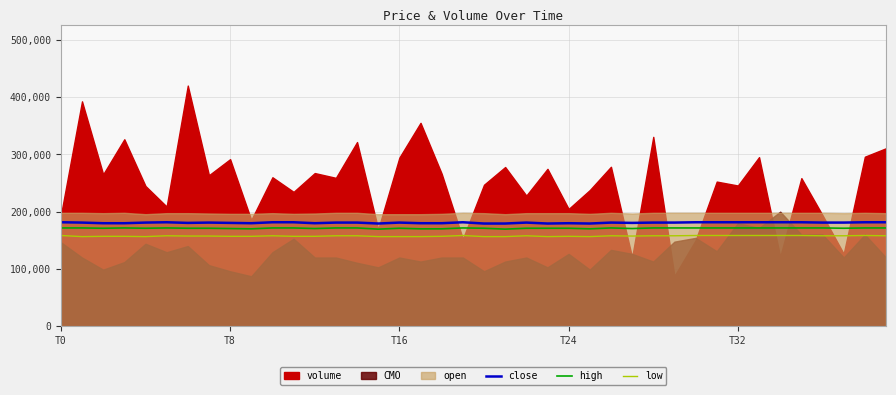

True or false: close and high cross at least once.

False